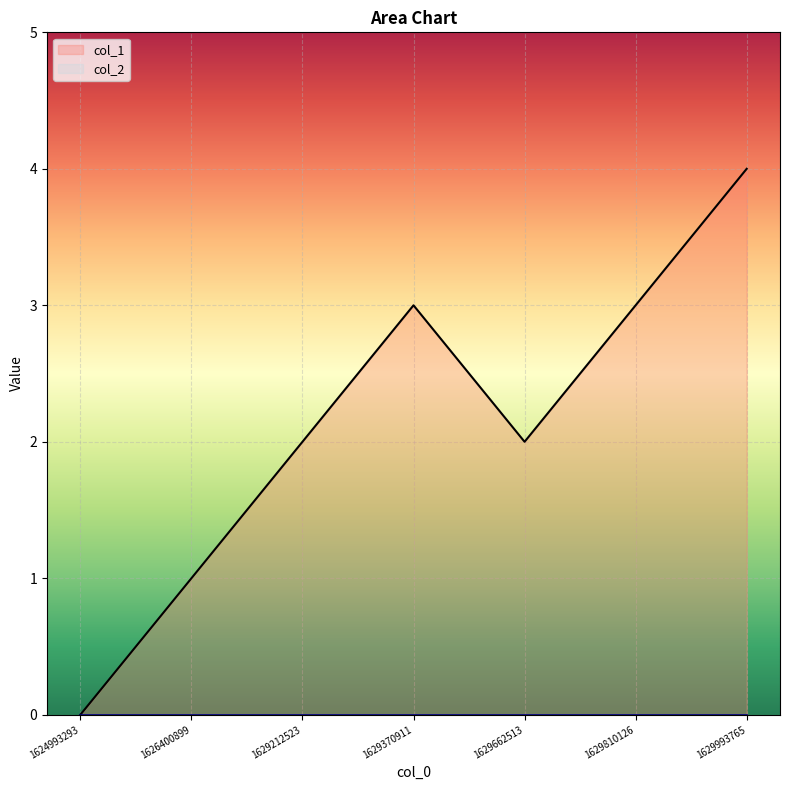

What value does the data have at 1629212523?

2